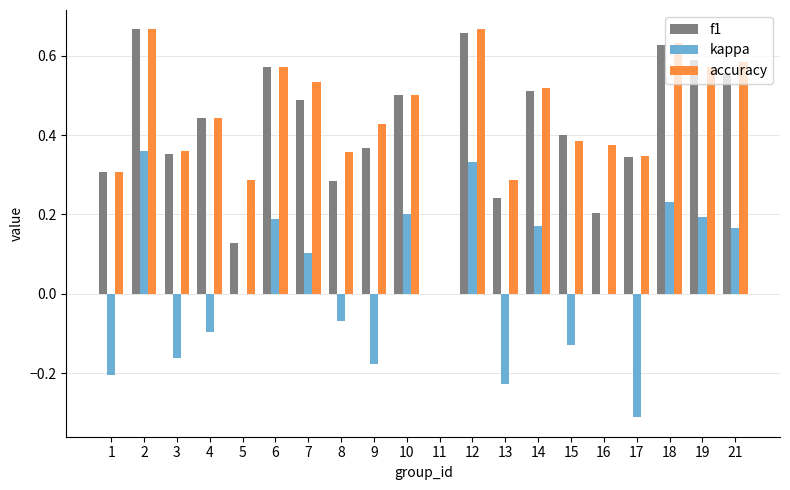

What are all the series names shown in the legend?

f1, kappa, accuracy